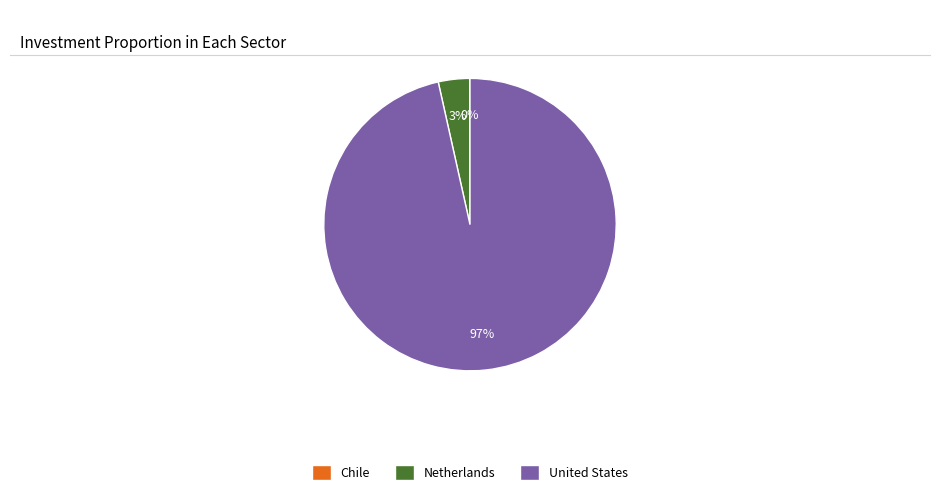

Which slice represents more than half of the pie?

United States